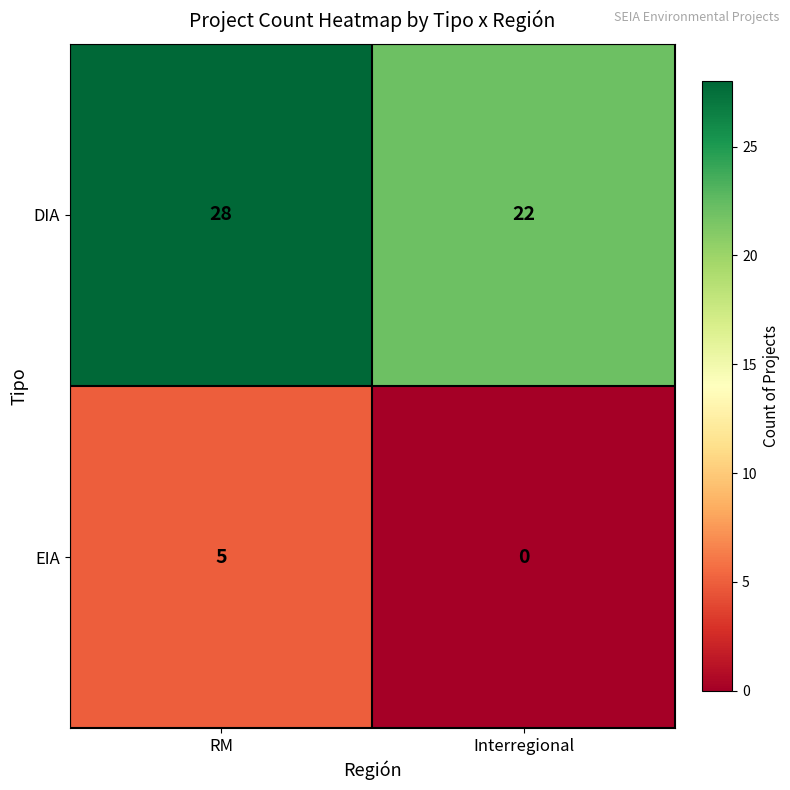

Rank the series by their average value, from lowest to highest.

EIA, DIA